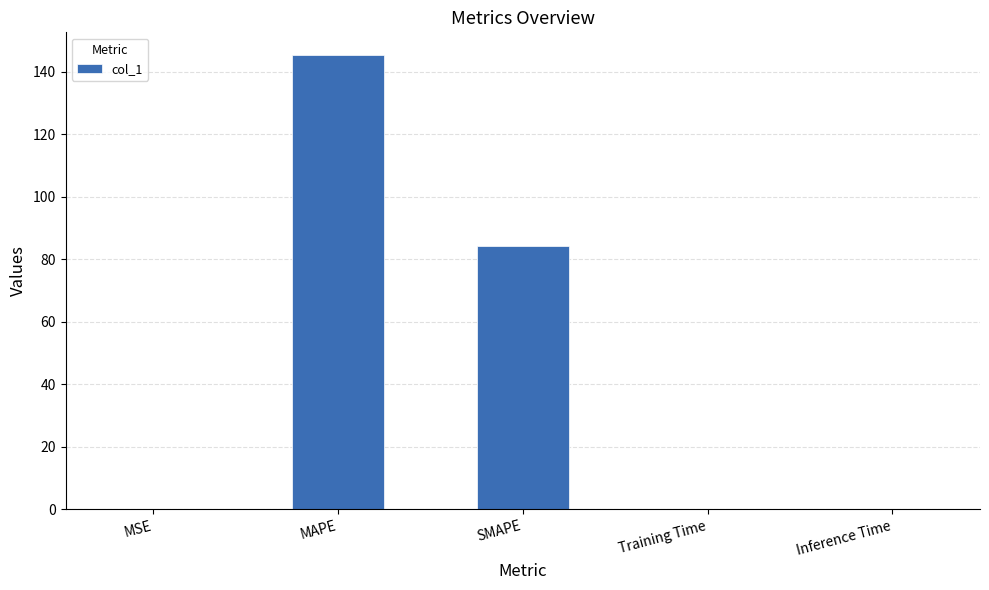

Is it true that the value at SMAPE is 27.5?

False